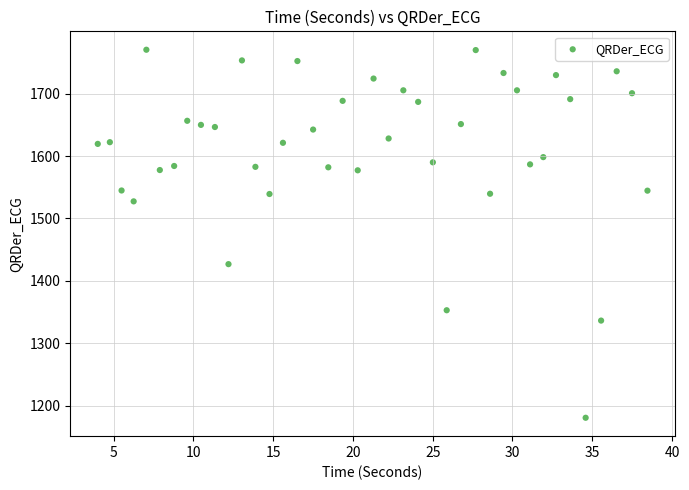

What is the range of X values (max minus min)?

34.5